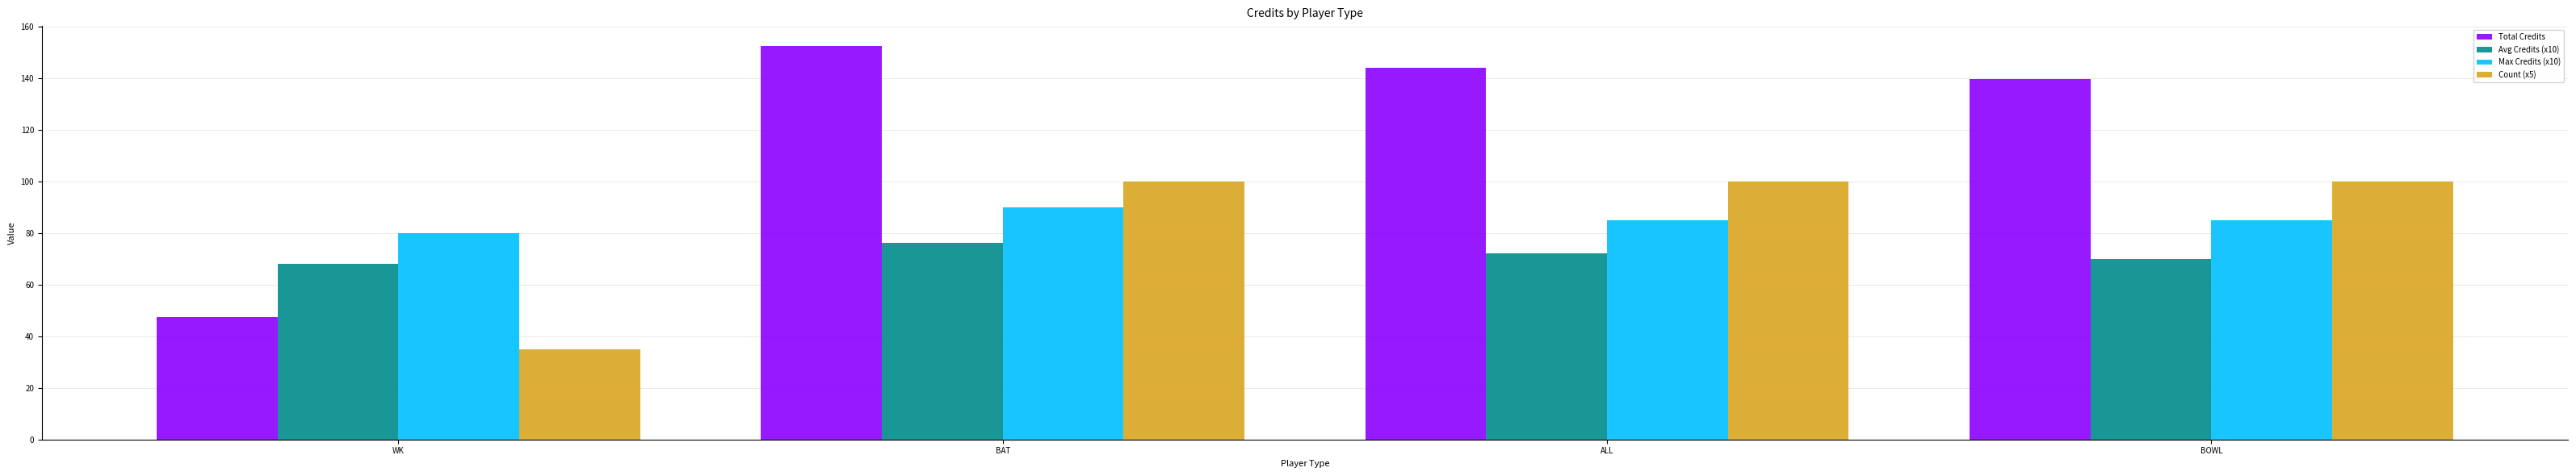

What position from the right is WK?

4